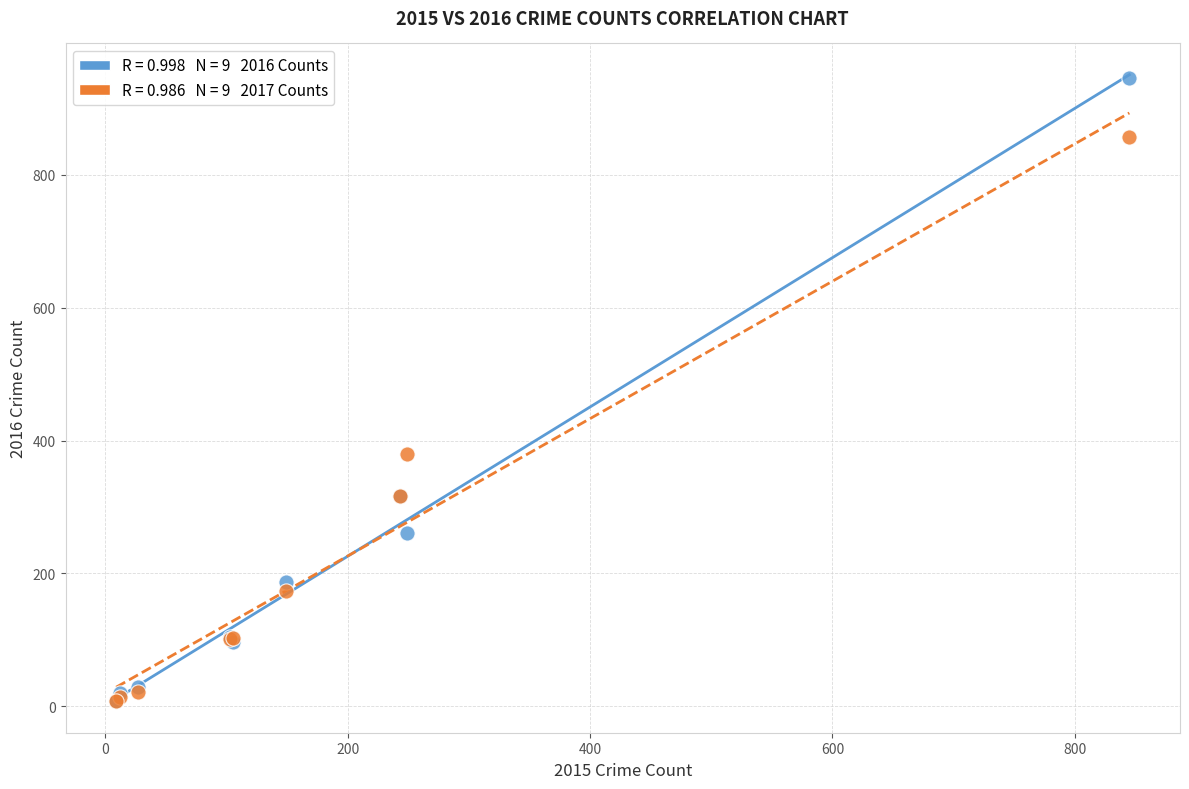

Across all series, what Y value is closest to 476?

380